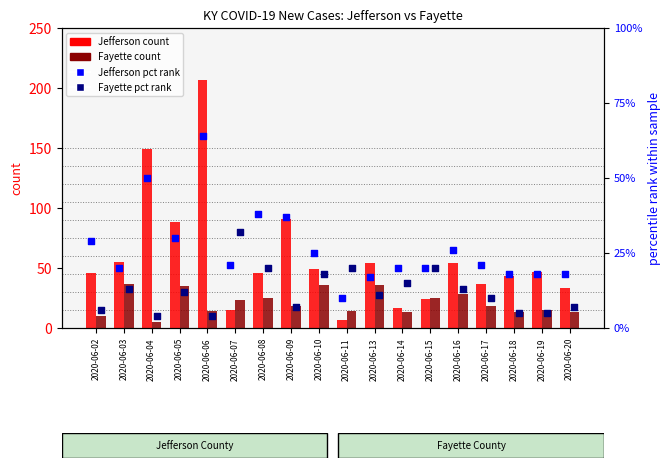

Is the value of Jefferson pct rank at 2020-06-09 greater than the value of Fayette count at 2020-06-09?

Yes